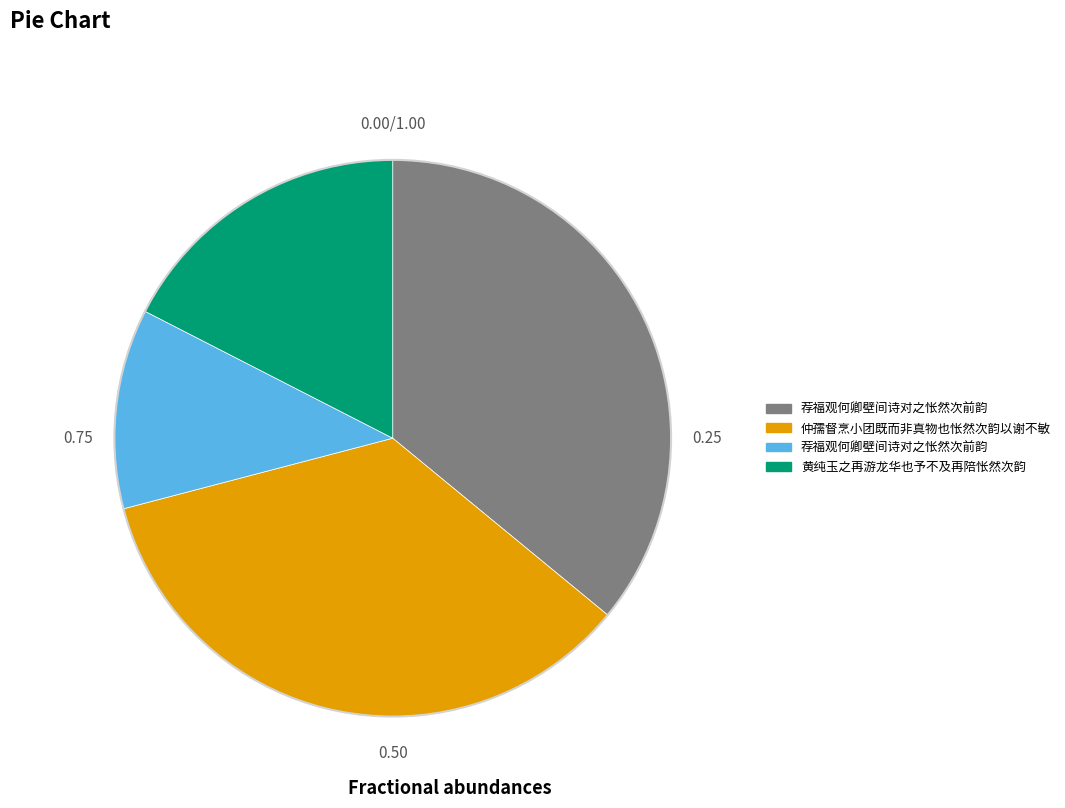

Is there any slice that represents more than half of the pie?

No